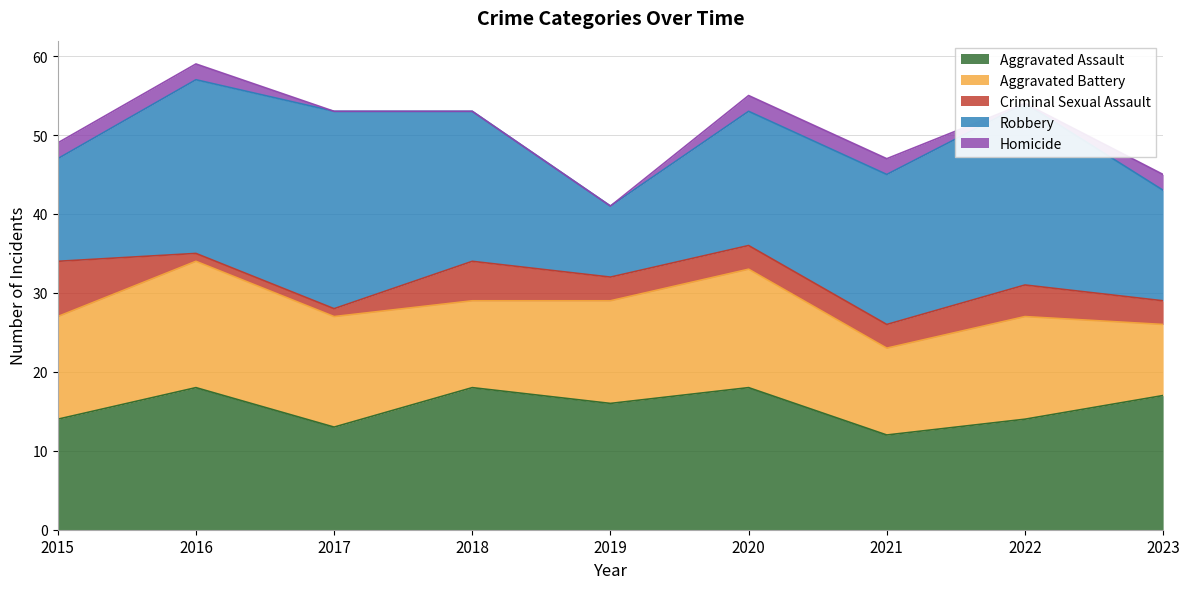

Is the value of Robbery at 2017 greater than the value of Aggravated Battery at 2015?

Yes